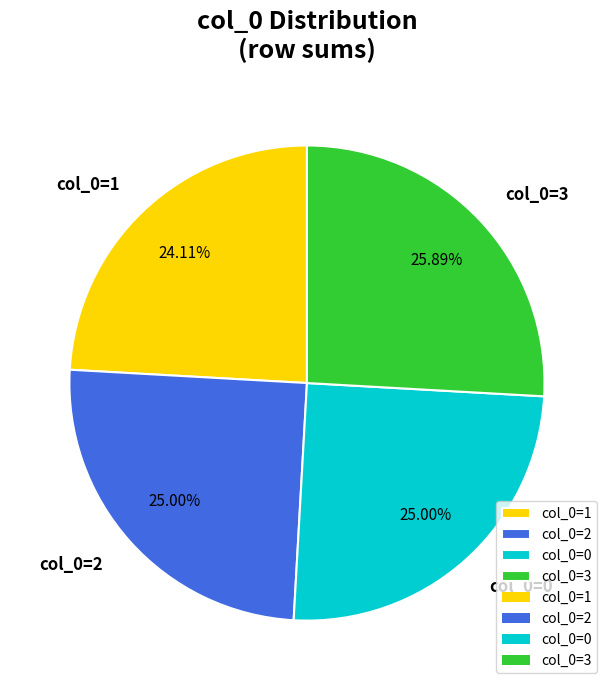

To the nearest percent, what is the difference between the largest and smallest slice percentages?

2%